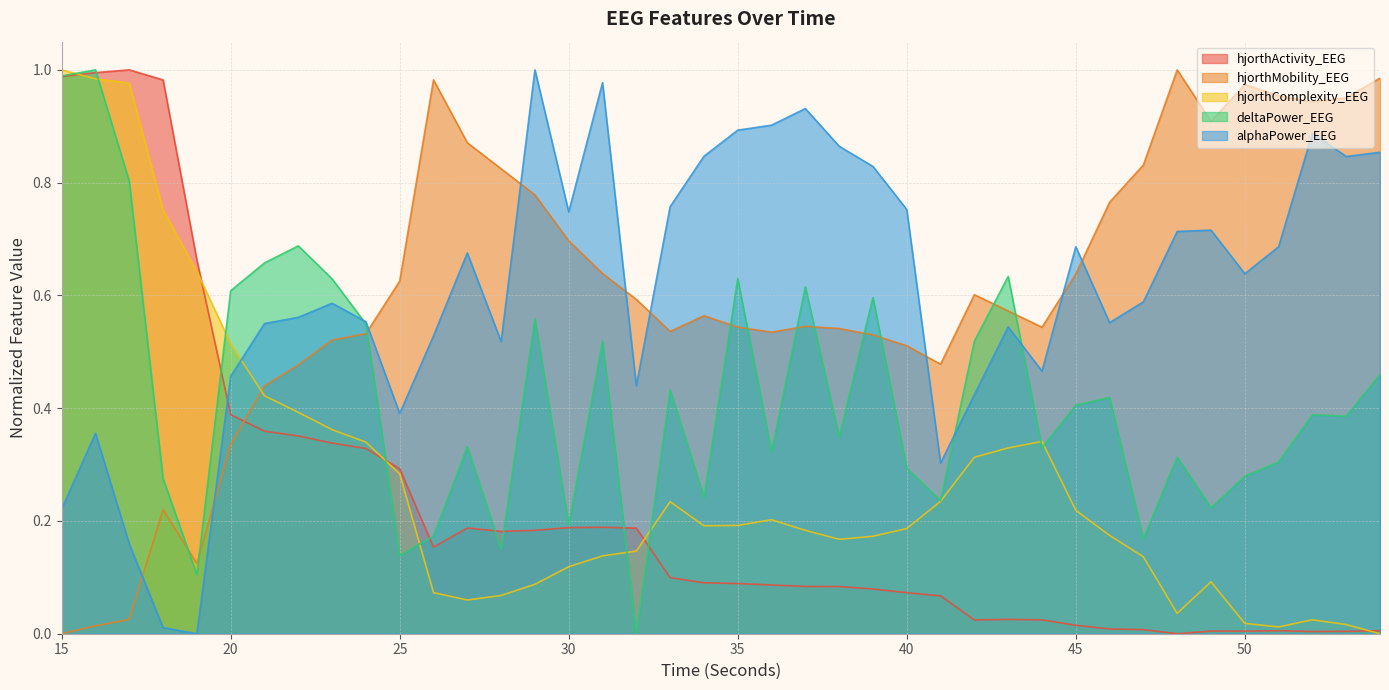

True or false: hjorthMobility_EEG has a value of 0.3 at 29.

False